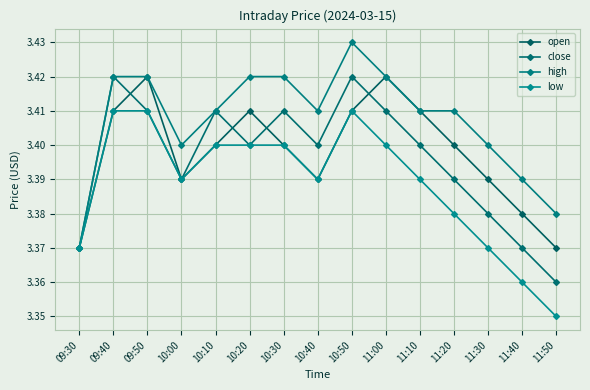

True or false: open has a value of 3.4 at 10:10.

True